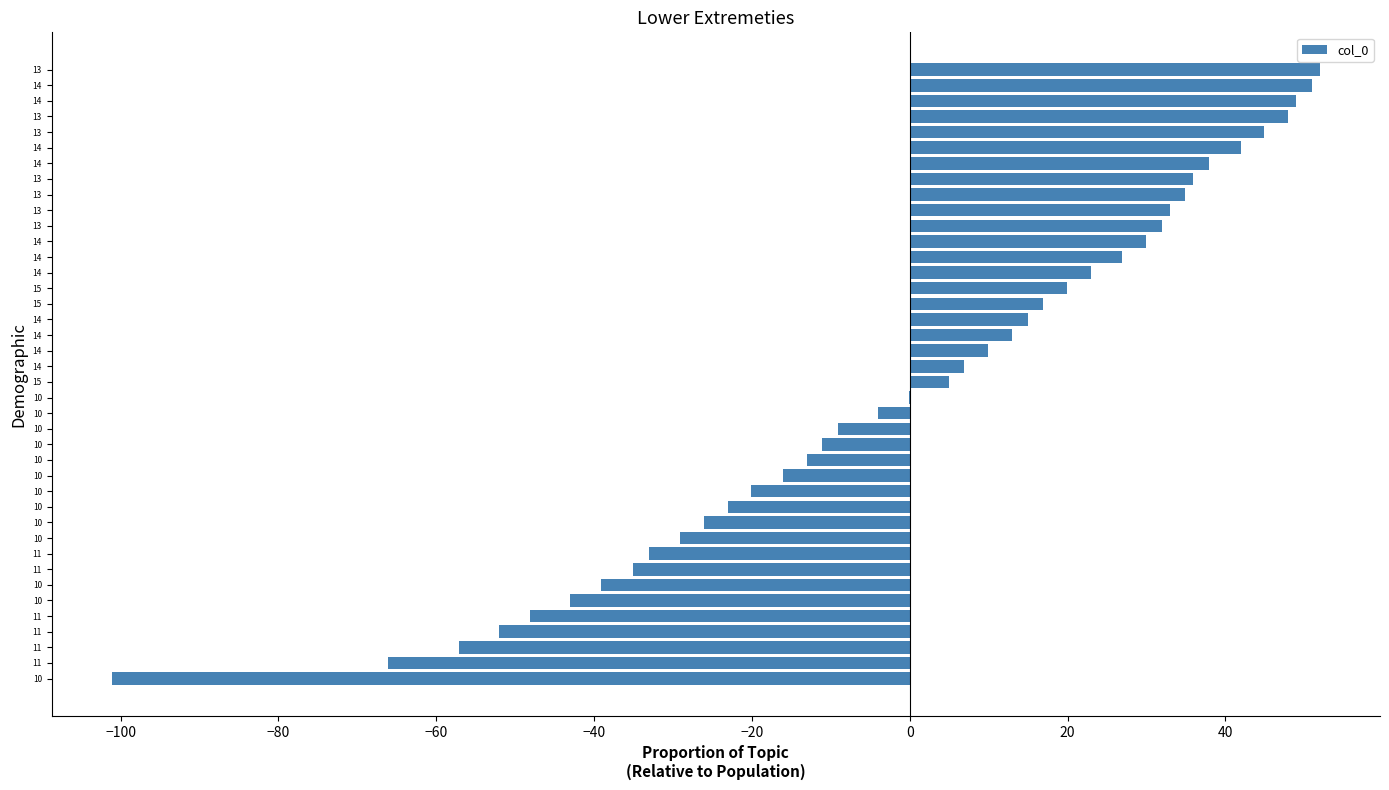

How many categories are shown in the chart?

40